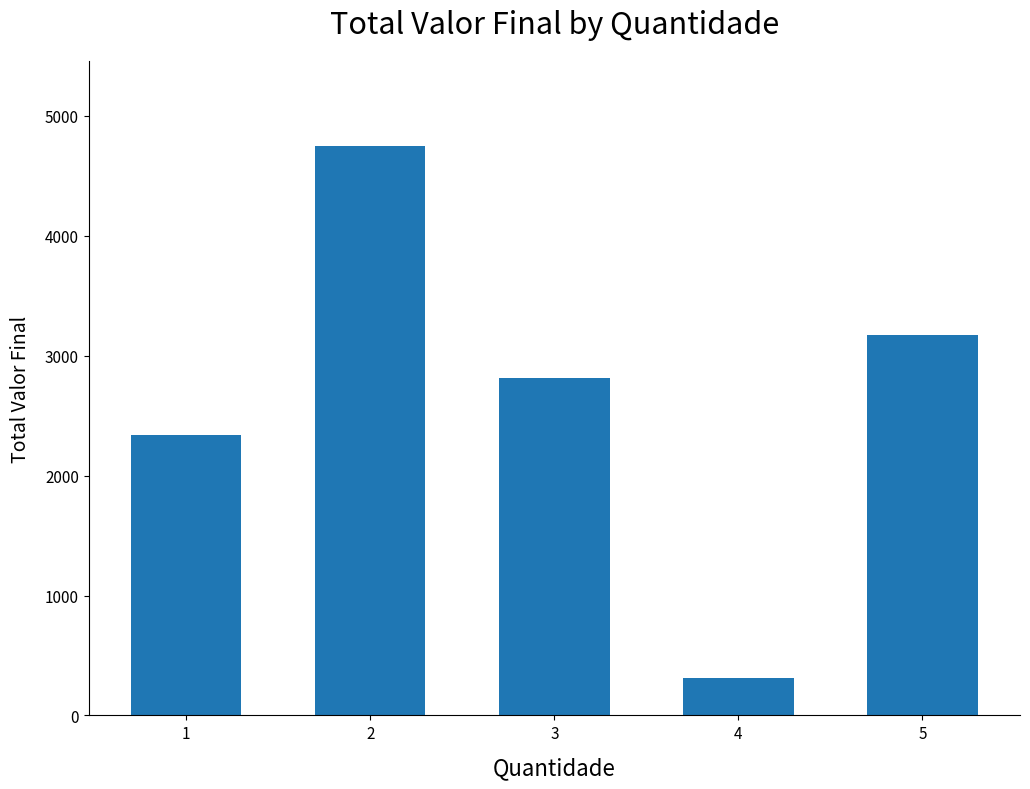

What is the maximum value shown in the chart?

4748